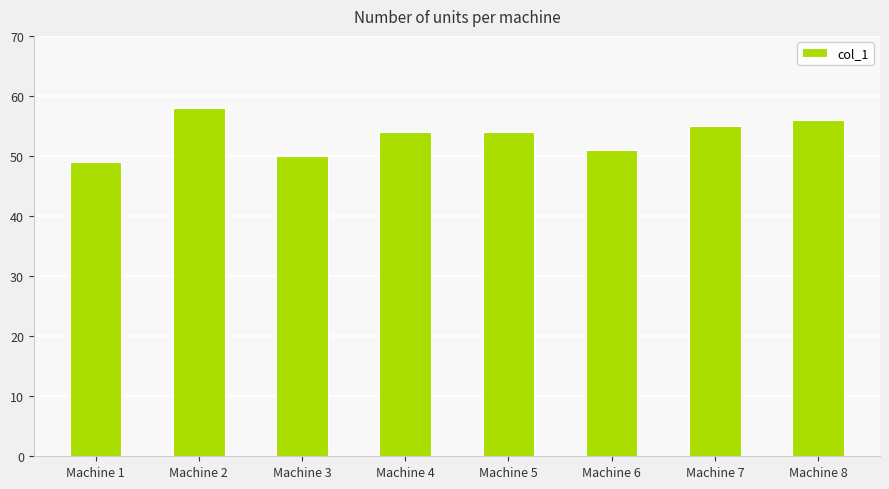

How many data points does each series have?

8